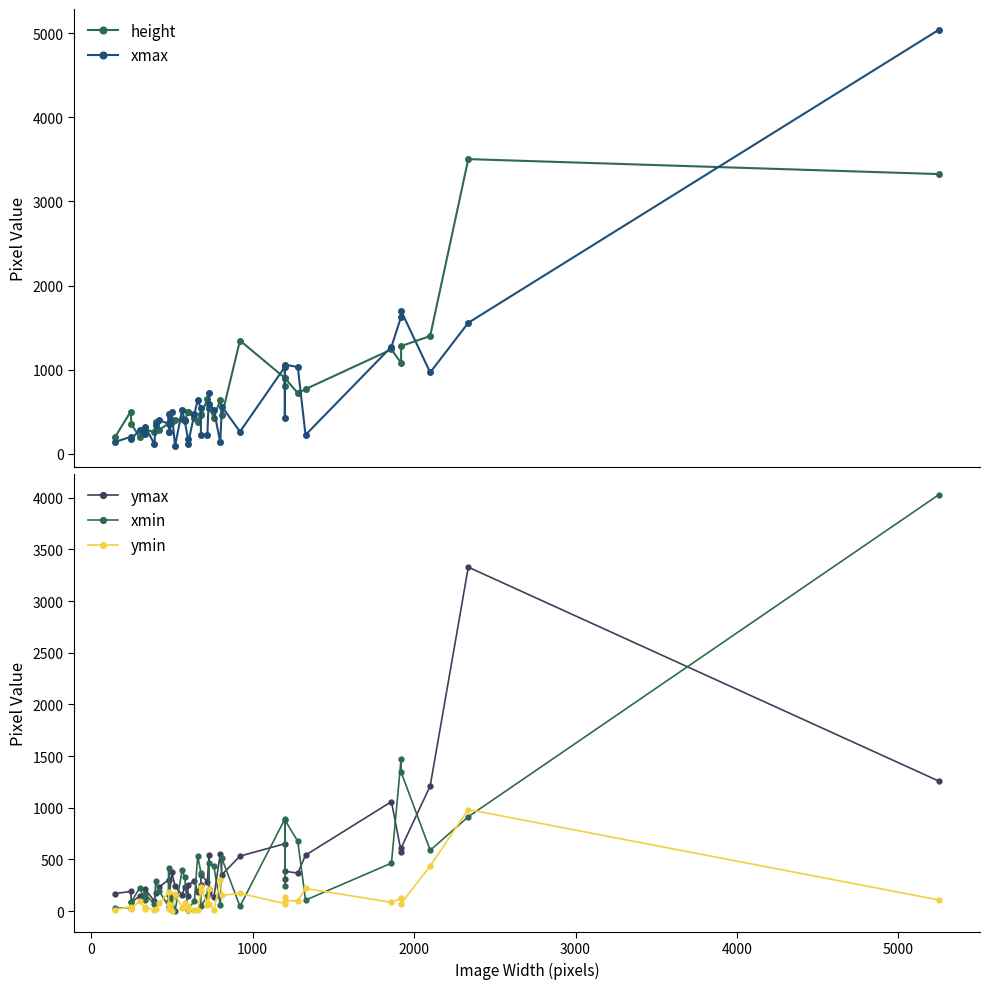

What is the highest value of the xmax series?

5042